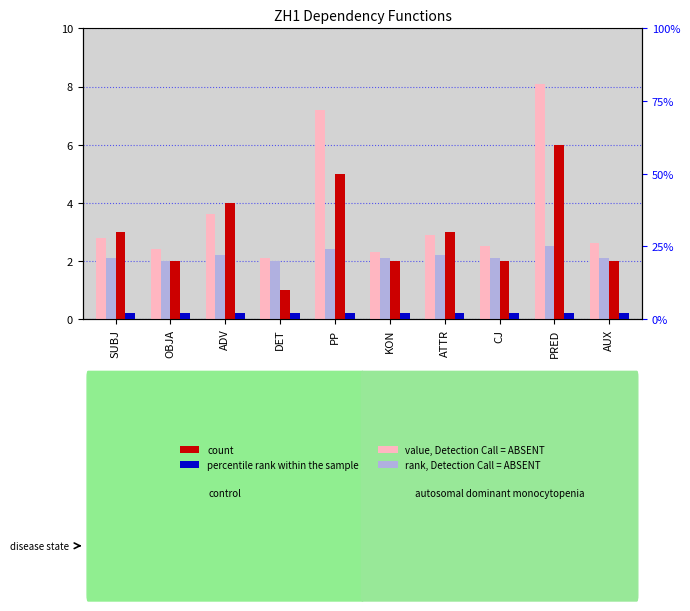

The count series shows 8.4 at PP. True or false?

False